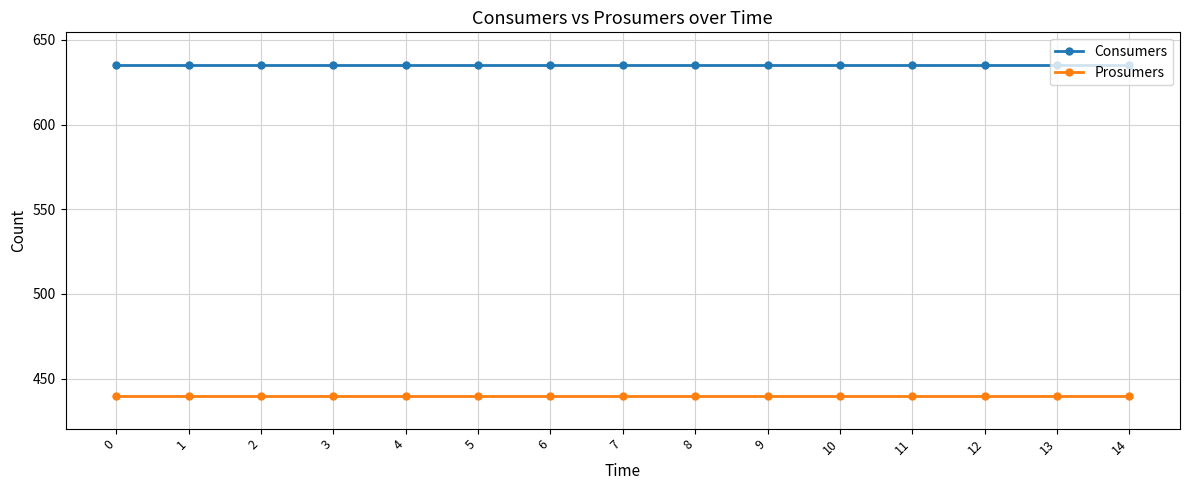

The Prosumers series shows 440 at 13. True or false?

True